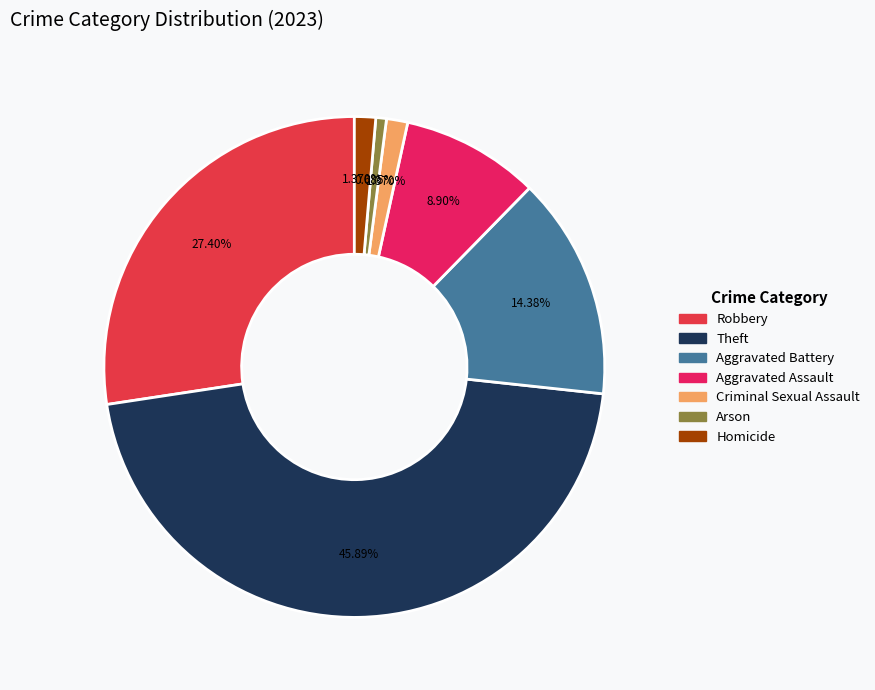

How many segments does this pie chart have?

7